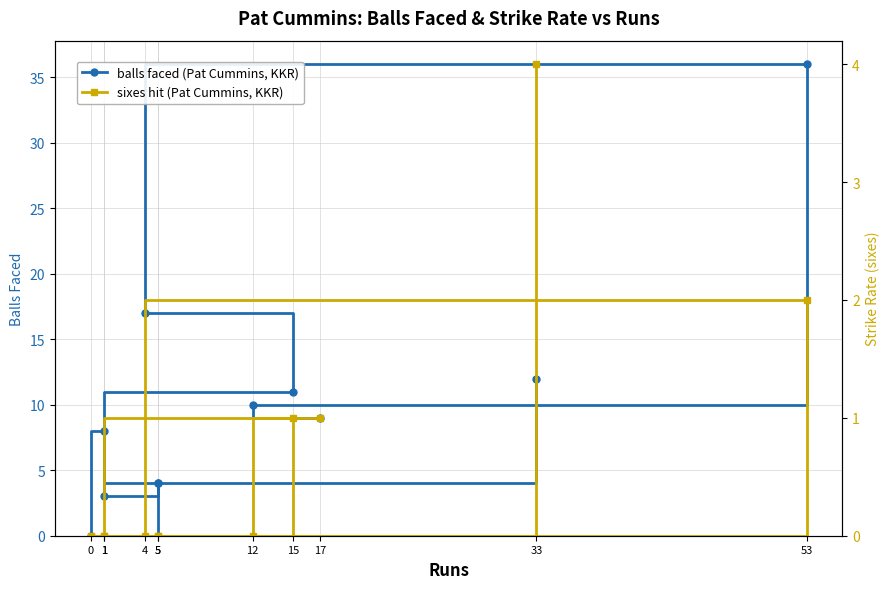

What is the label of the 7th point from the right?

15